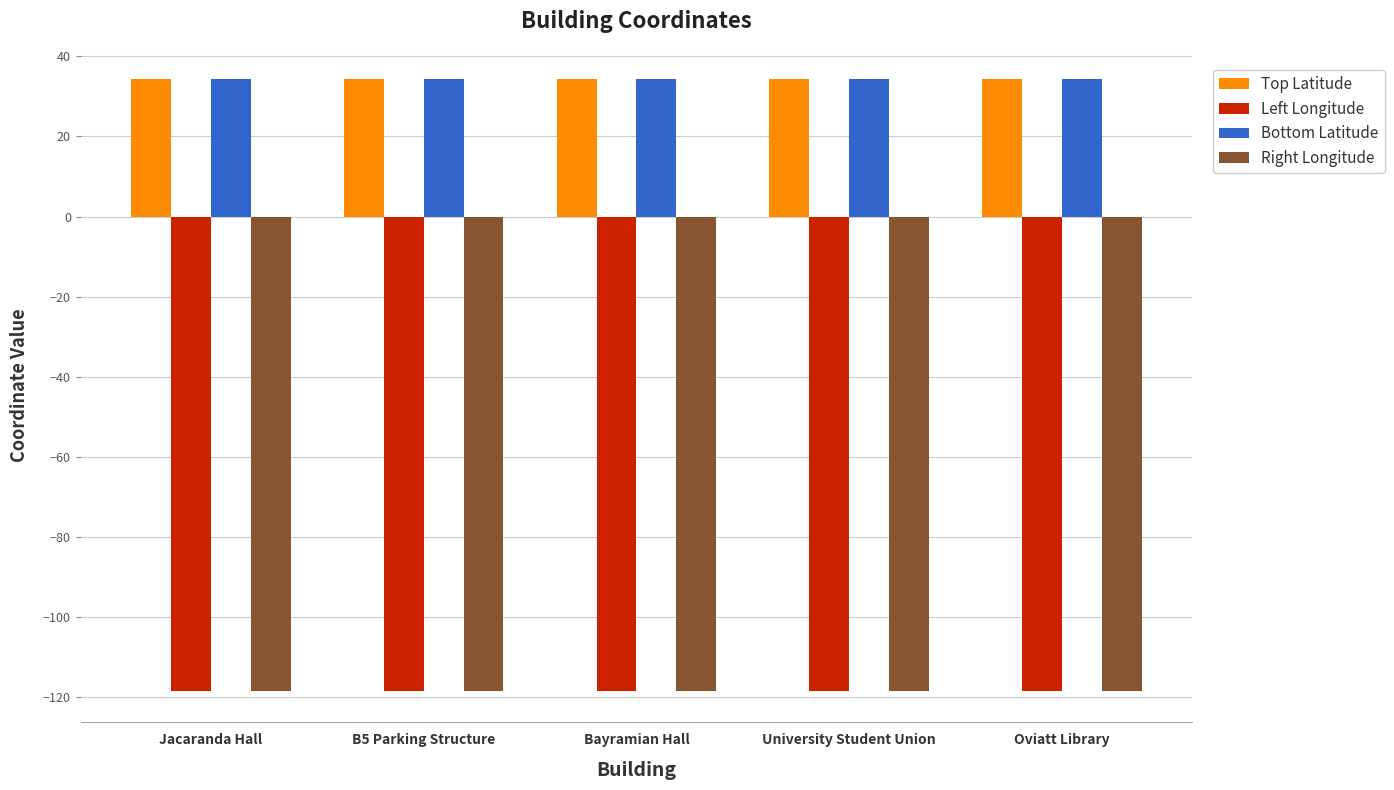

What is the value of the Bottom Latitude bar at the 4th from the left?

34.2